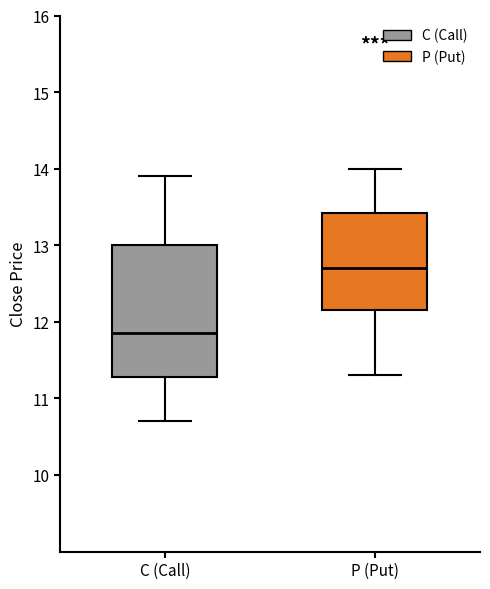

Where is the upper edge of the box for C (Call) on the y-axis? The values are not printed on the chart, so give them approximately, as read against the axis.

13.0